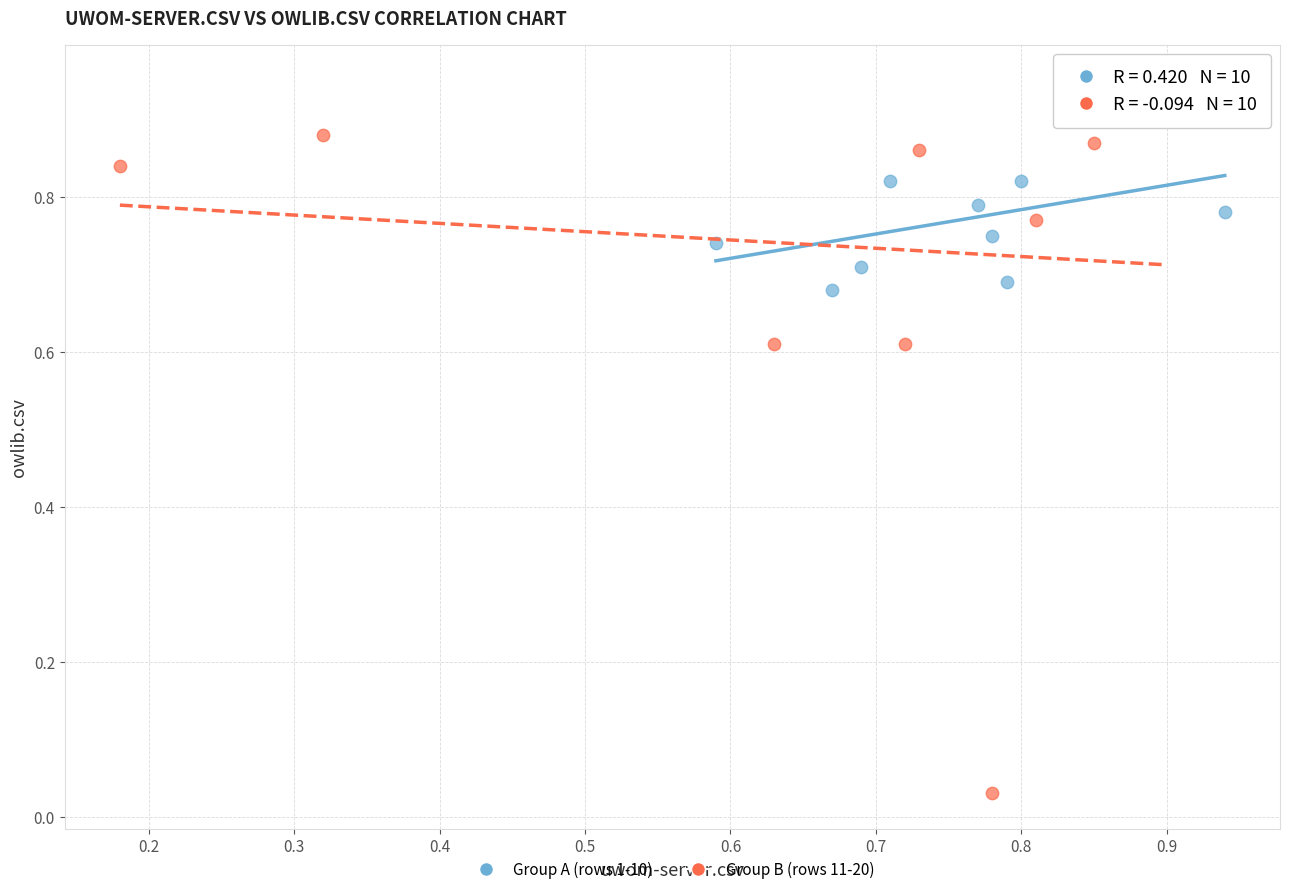

Which series contains the lowest Y value?

Group B (rows 11-20)